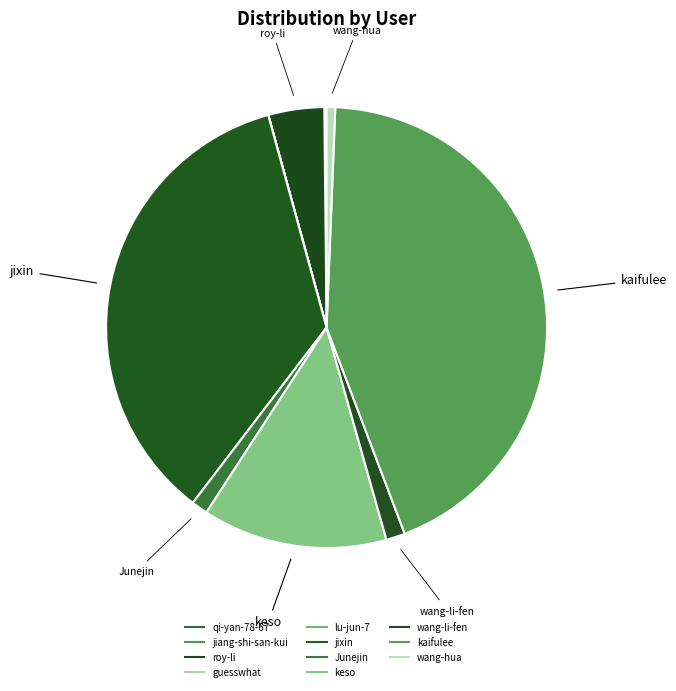

Does any single category account for the majority?

No